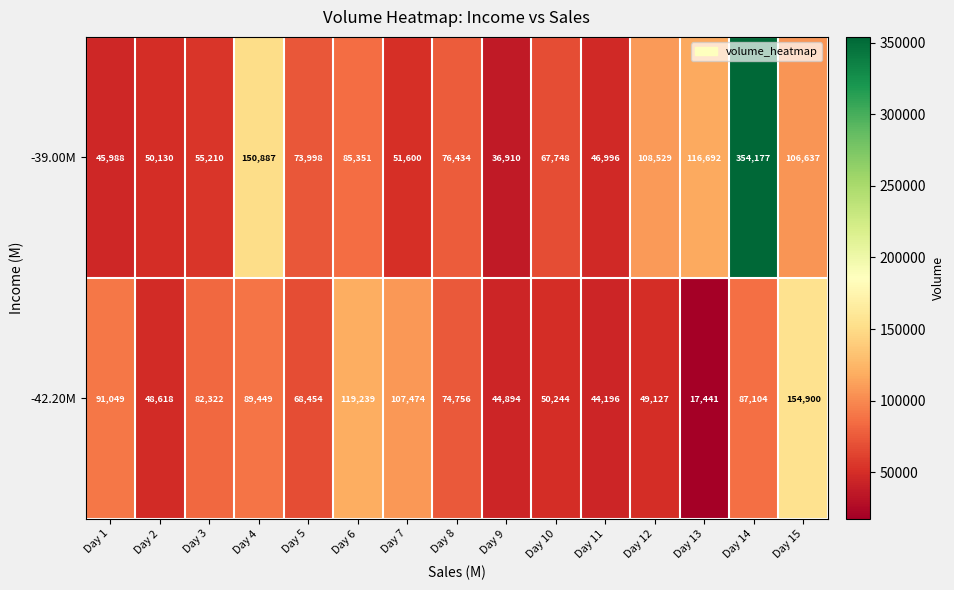

At which label is -39.00M closest to 195543?

Day 4